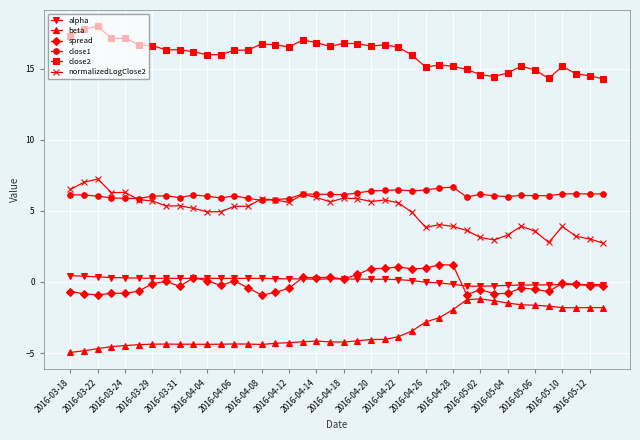

What is the minimum value for normalizedLogClose2?

2.7